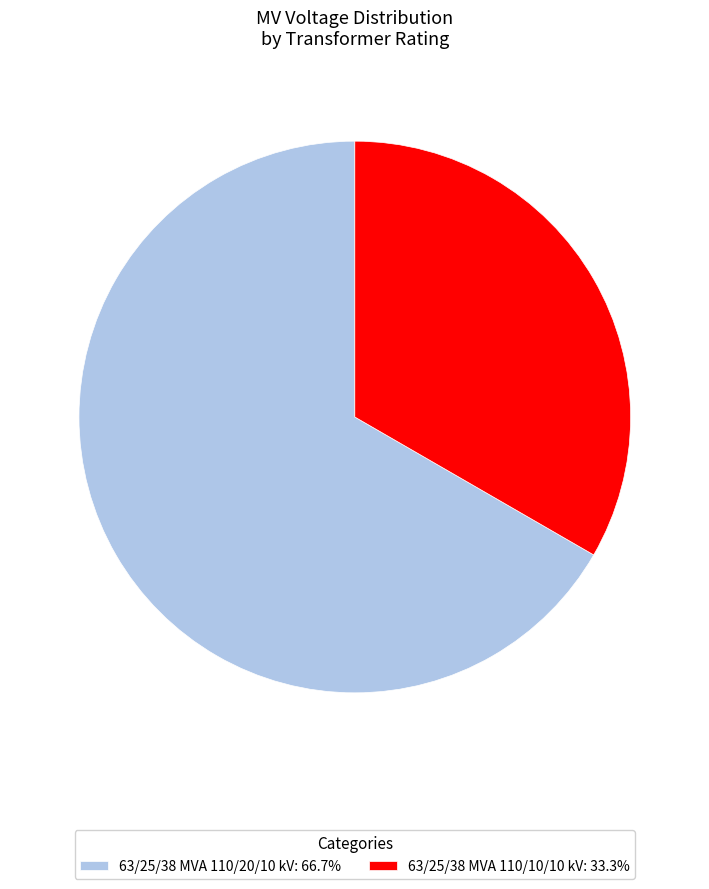

Approximately how many times larger is the value at 63/25/38 MVA 110/20/10 kV compared to 63/25/38 MVA 110/10/10 kV?

2.0